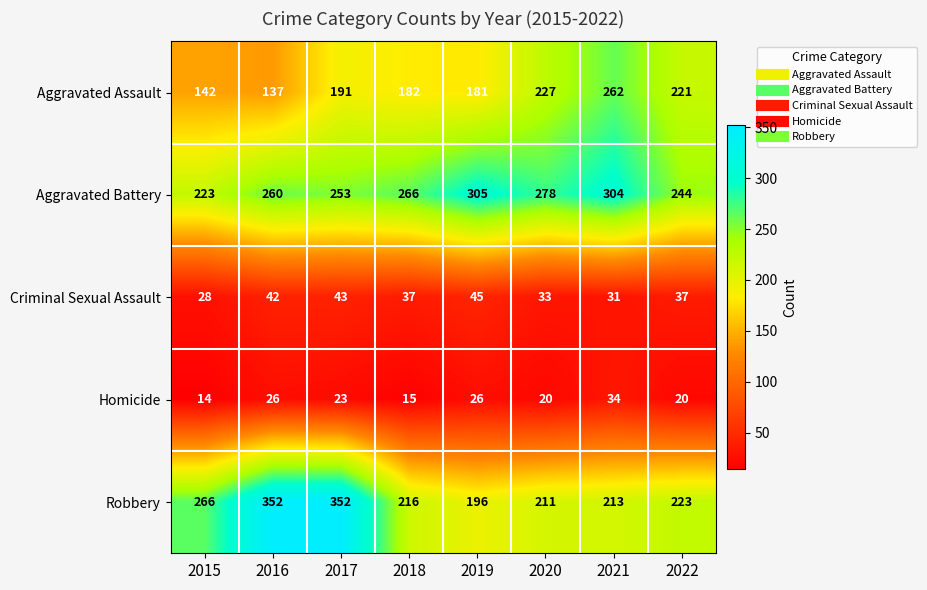

At how many categories does at least one series exceed 155?

8